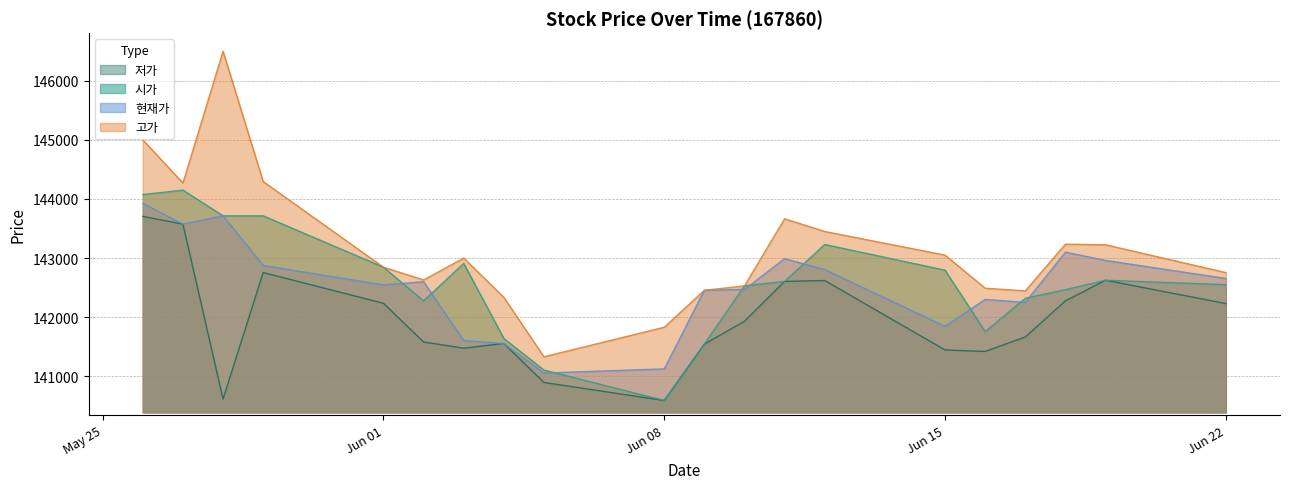

Is the value of 저가 at 20200618 greater than the value of 고가 at 20200602?

No